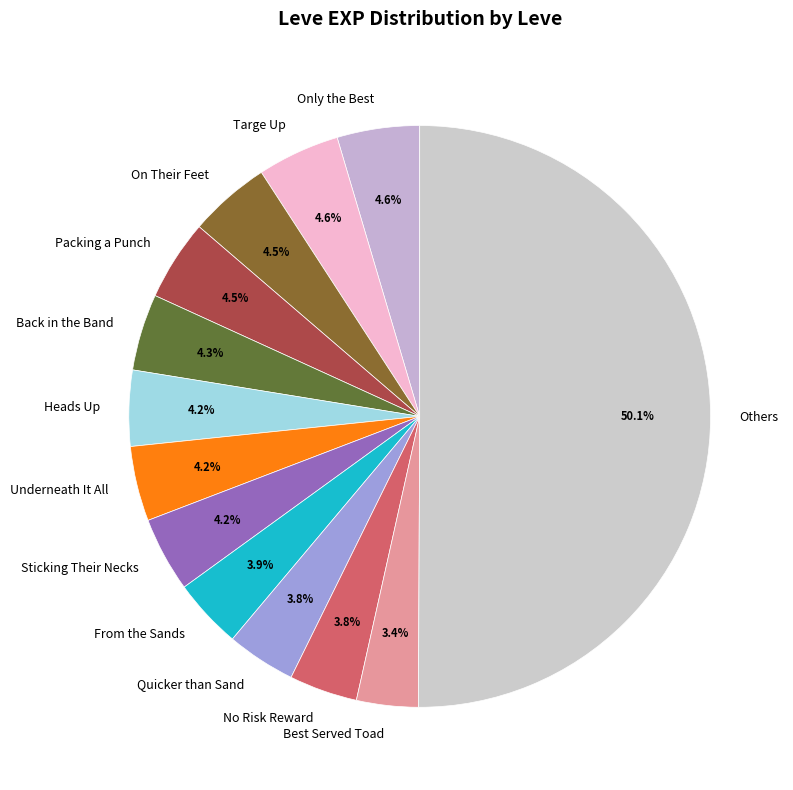

How many segments does this pie chart have?

13